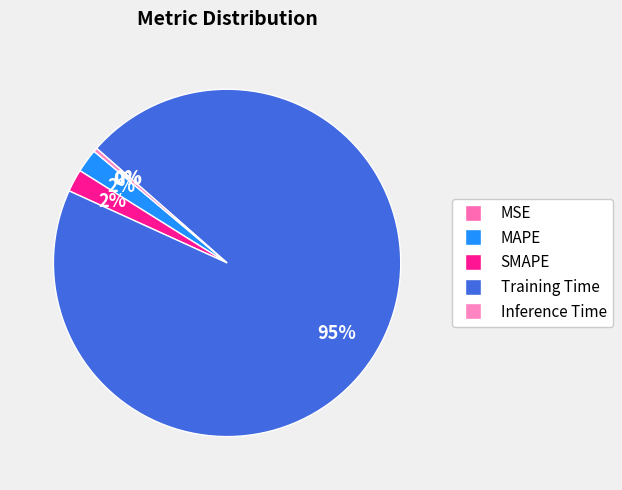

To the nearest percent, what is the difference between the MAPE and MSE slice percentages?

2%